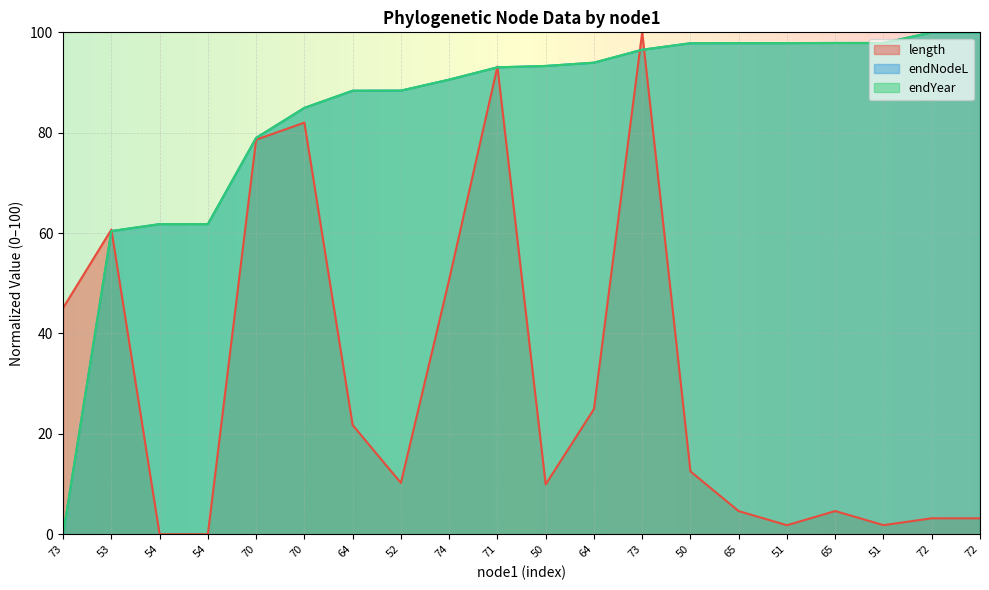

Does the chart display data point markers on the line(s)?

No